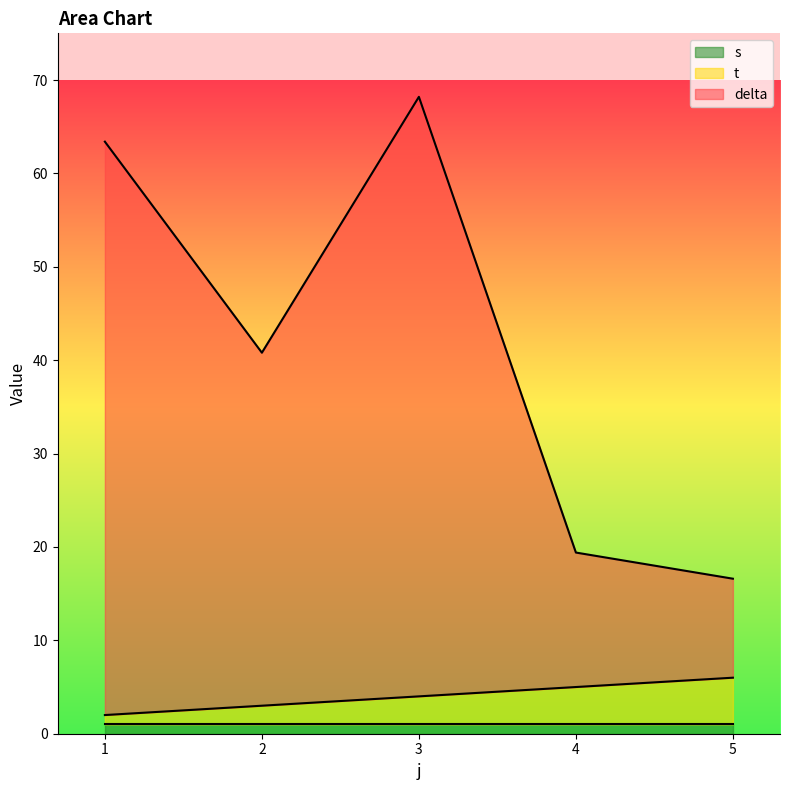

The value of t at 5 is 3.9. True or false?

False